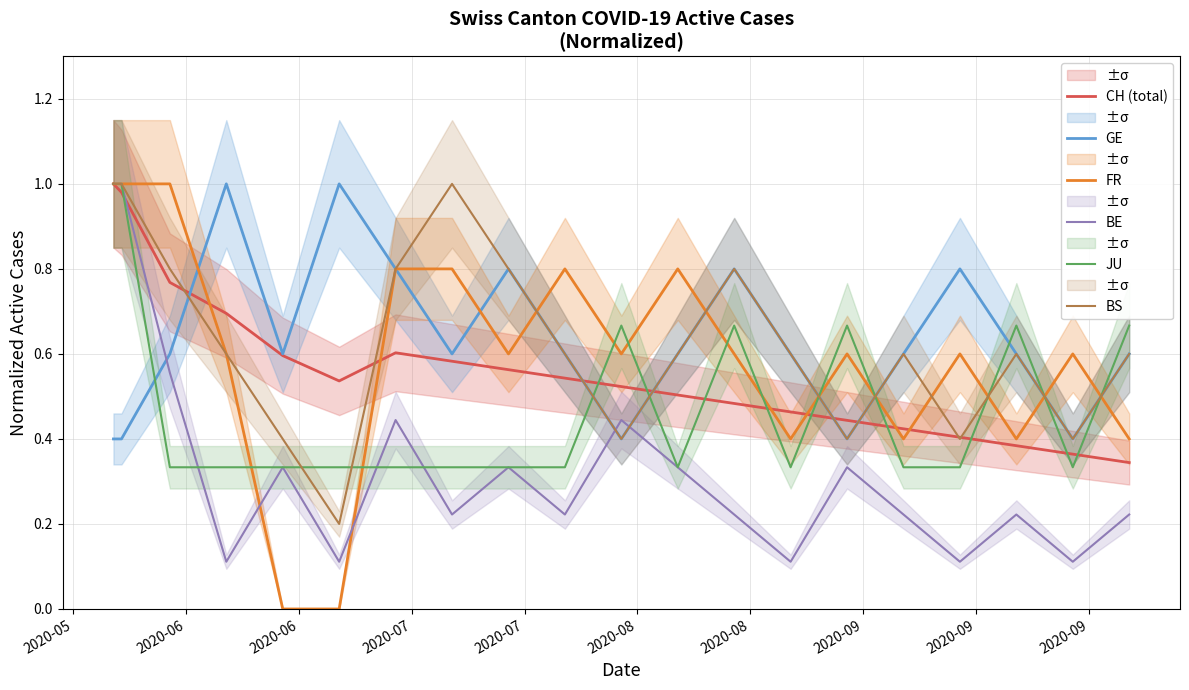

What is the sum of all BE values?

6.7